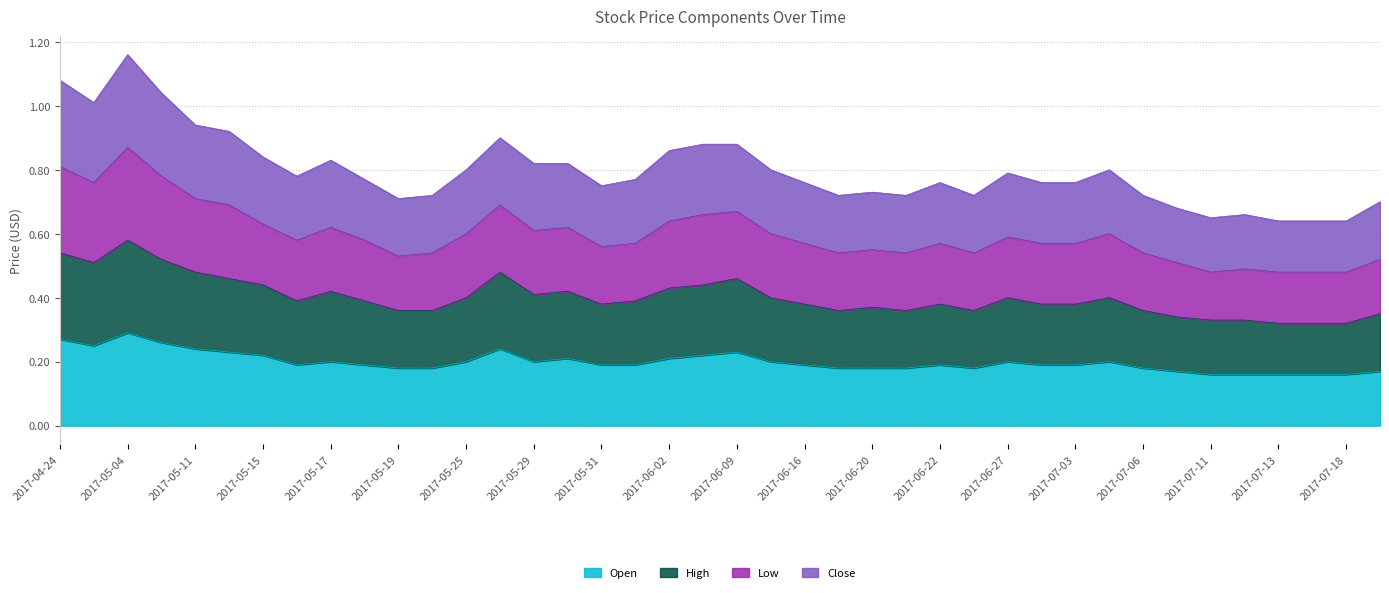

What is the highest value of the High series?

0.6